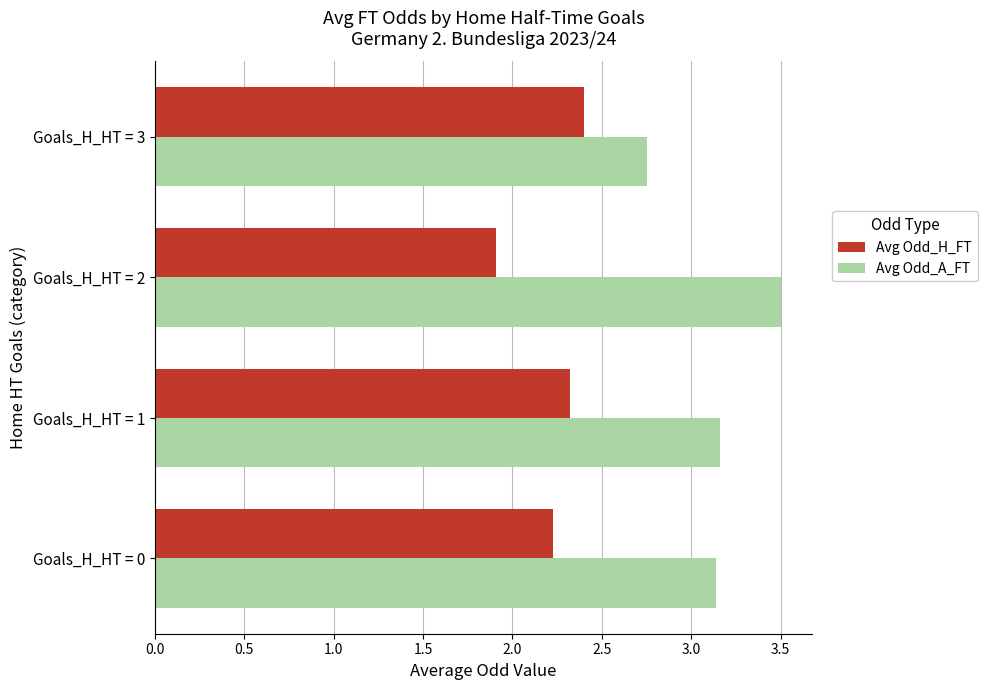

How many values in the Avg Odd_H_FT series are below 2?

1